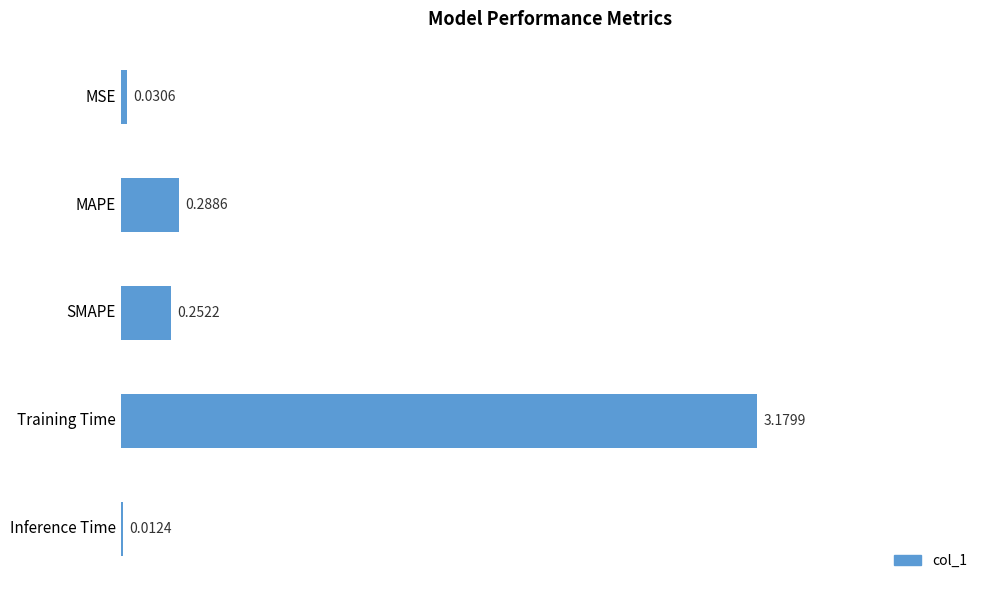

What is the sum of all values?

3.8